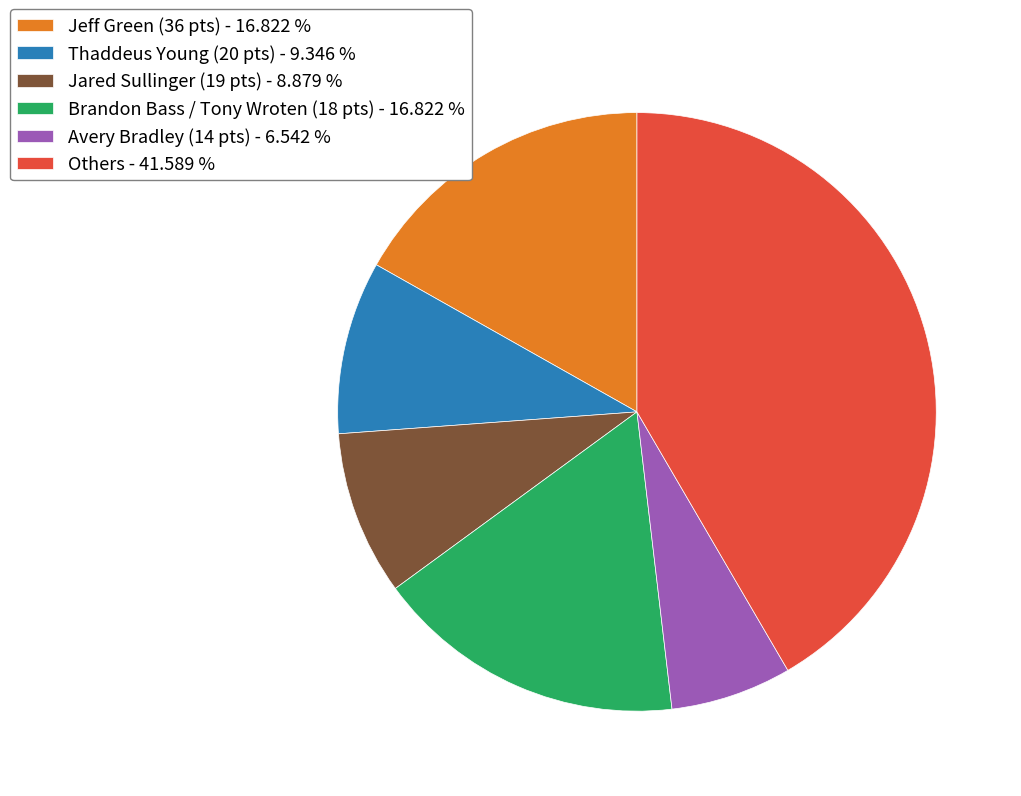

Is Thaddeus Young (20 pts) - 9.346 % the majority of the pie?

No